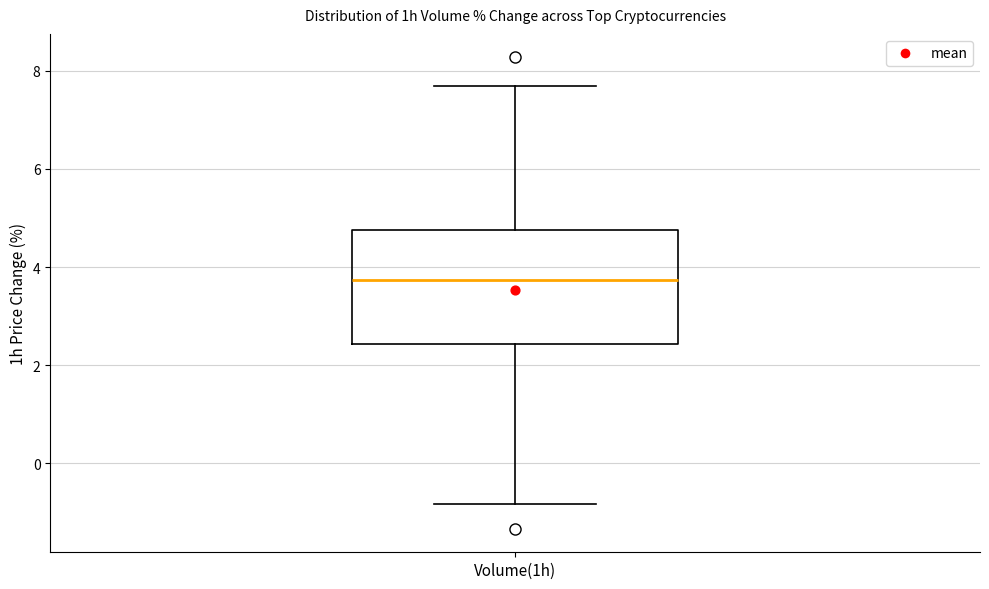

Read this box plot against the y-axis: the position of the median line, the range covered by the box, and the ends of both whiskers. The values are not printed on the chart, so give them approximately, as read against the axis.

median 3.8, box 2.4 to 4.8, whiskers -0.8 to 7.6